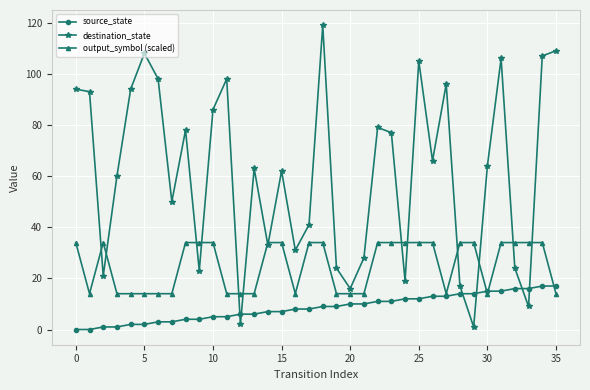

True or false: destination_state has more than 0 interior local peaks.

True